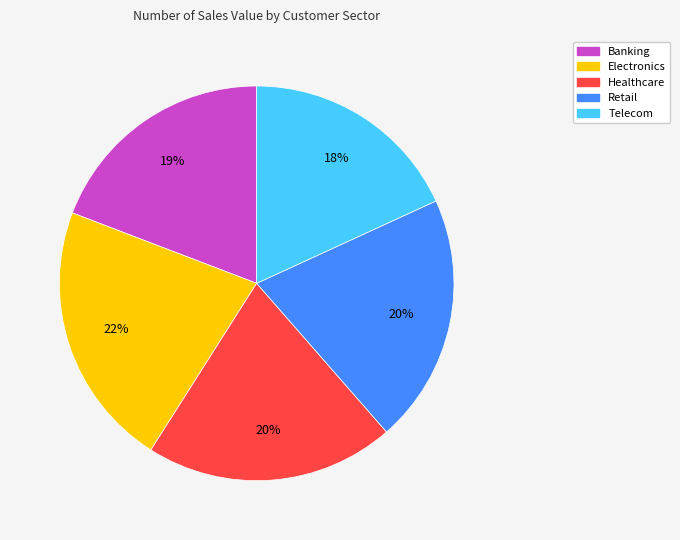

Do Electronics and Retail together represent more than half of the pie?

No